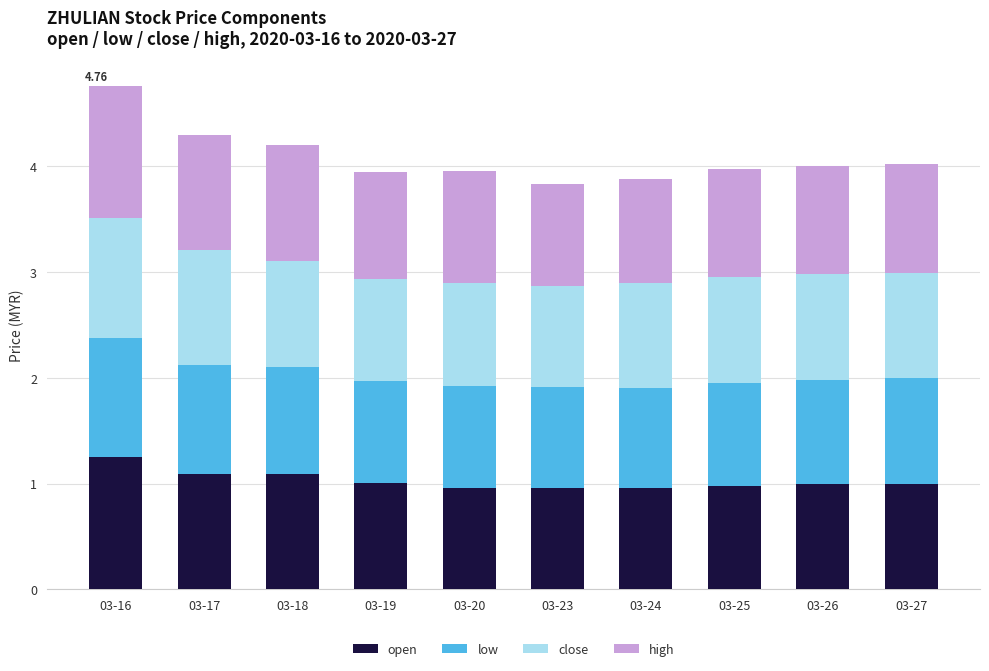

At which category is the sum across all series the highest?

03-16